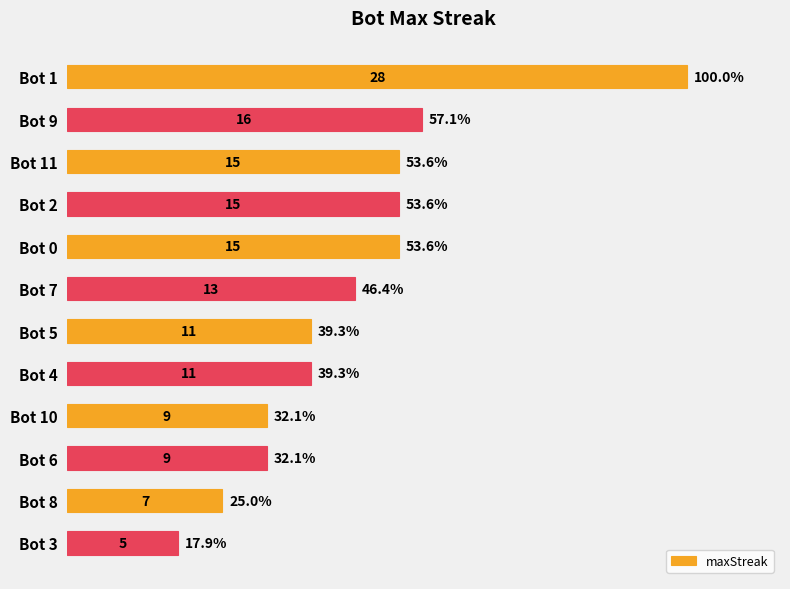

How many categories are shown in the chart?

12